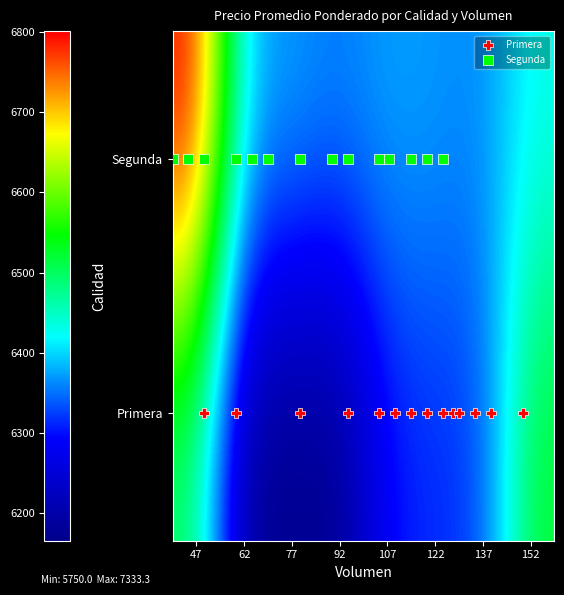

How many distinct data groups are displayed?

2